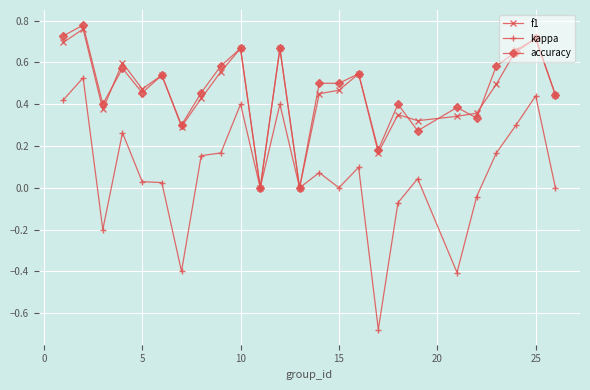

True or false: f1 has more than 0 interior local peaks.

True